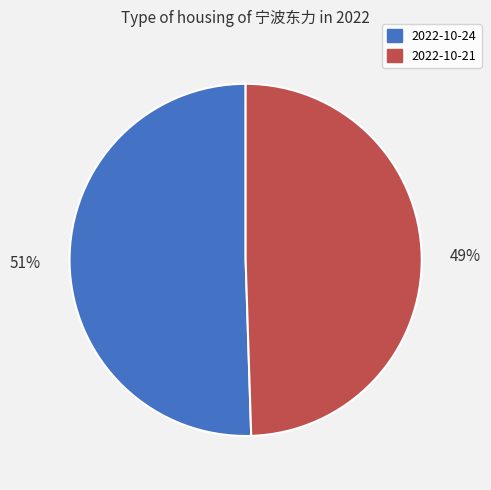

Do 2022-10-24 and 2022-10-21 together represent more than half of the pie?

Yes